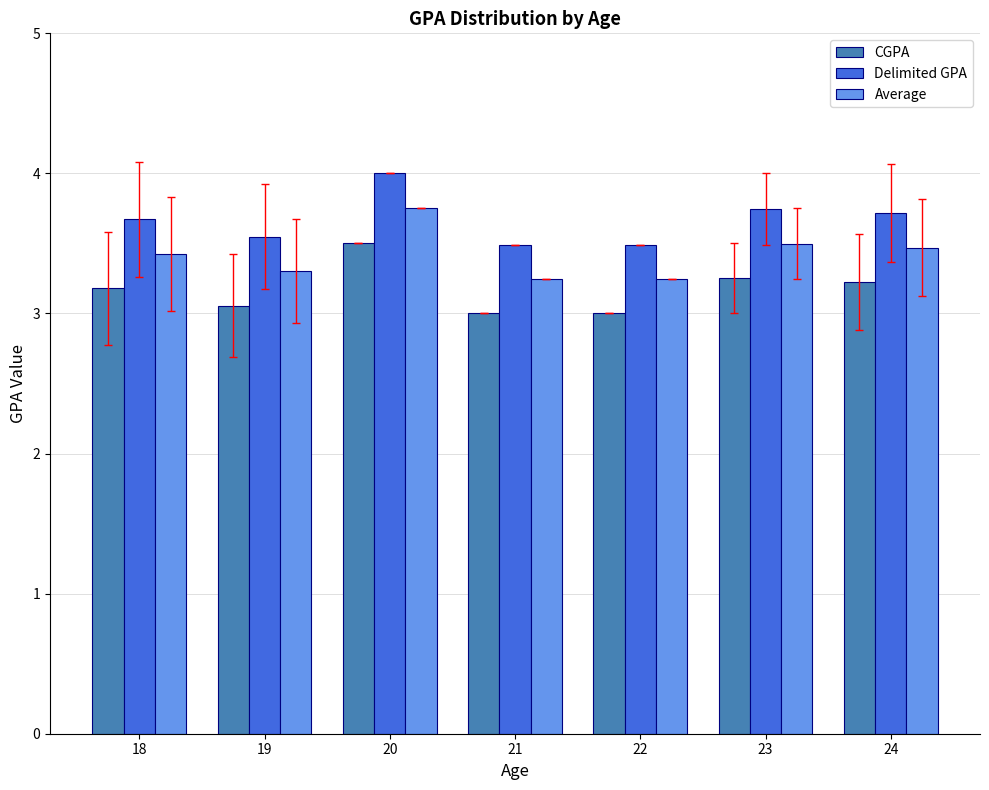

What is the highest value of the Delimited GPA series?

4.0